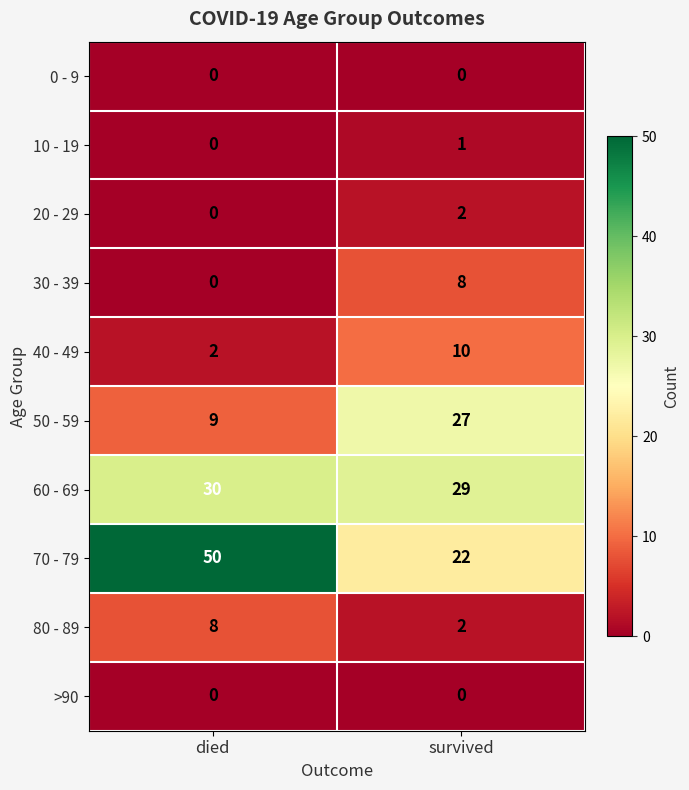

Reading right to left, list all the values displayed in this chart.

0 - 9: survived=0	died=0
10 - 19: survived=1	died=0
20 - 29: survived=2	died=0
30 - 39: survived=8	died=0
40 - 49: survived=10	died=2
50 - 59: survived=27	died=9
60 - 69: survived=29	died=30
70 - 79: survived=22	died=50
80 - 89: survived=2	died=8
>90: survived=0	died=0